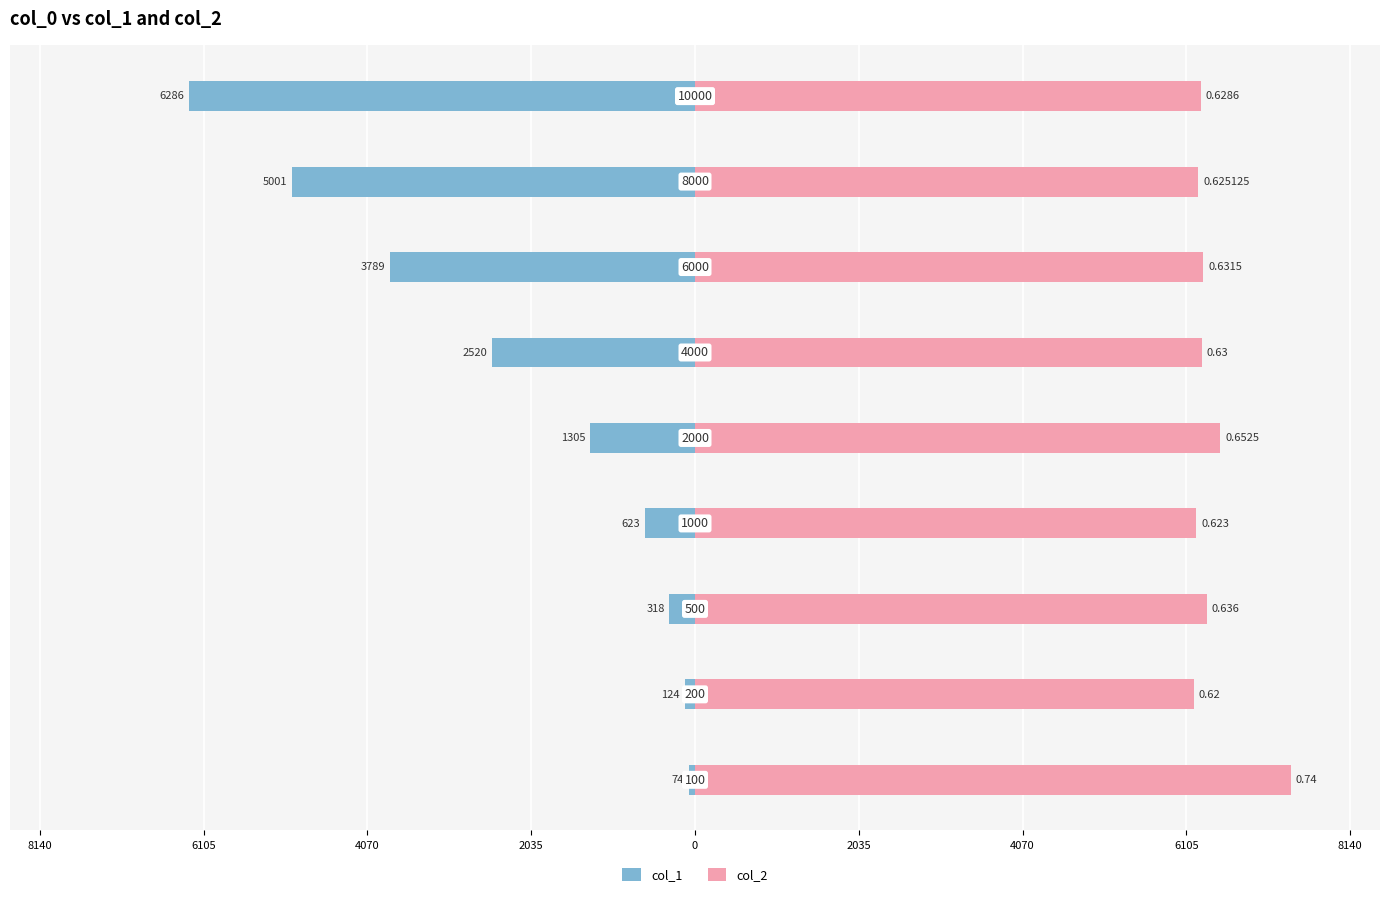

How many bars are there in total?

18